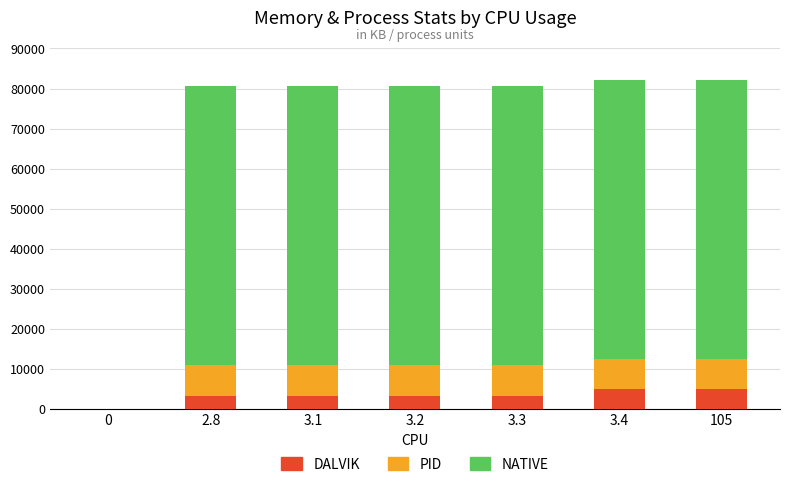

What is the maximum value for DALVIK?

4892